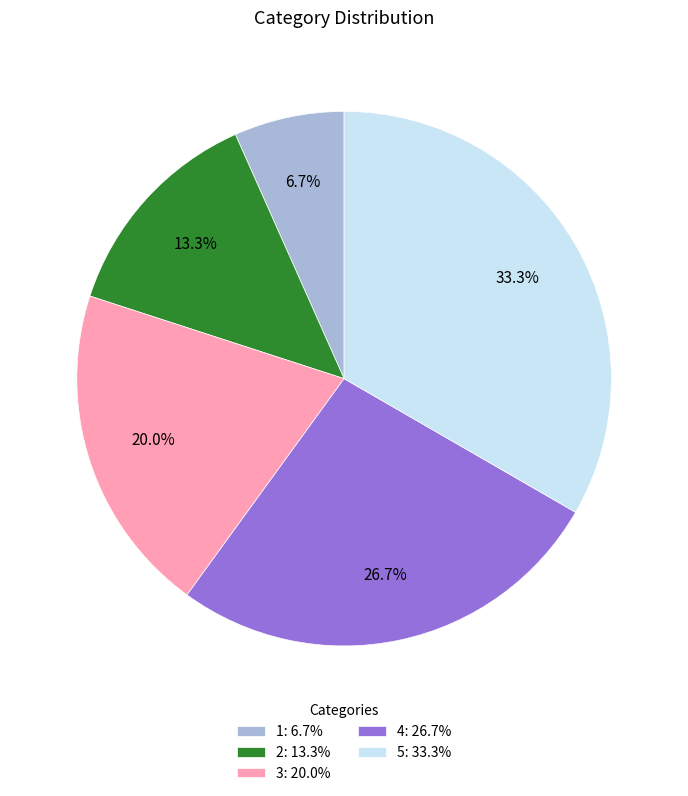

Count the number of slices in the pie.

5